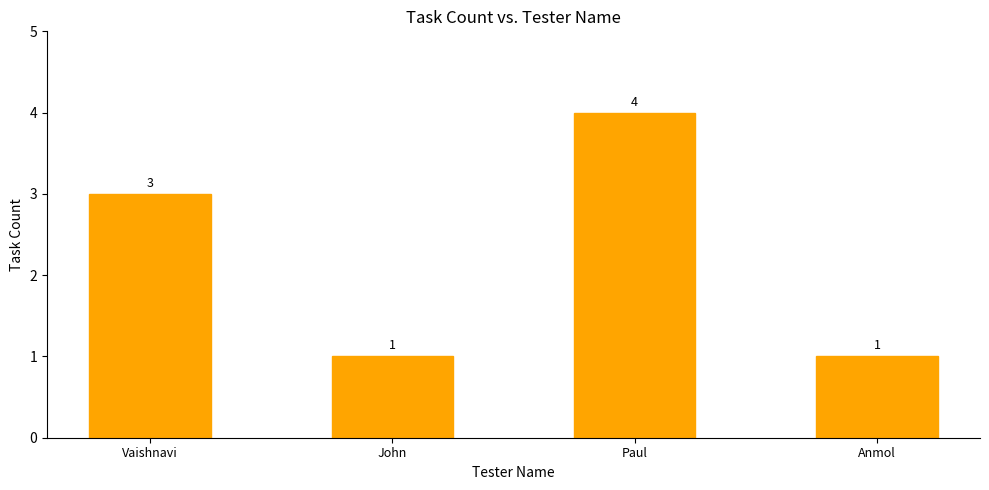

Which category has the highest value across all series?

Paul